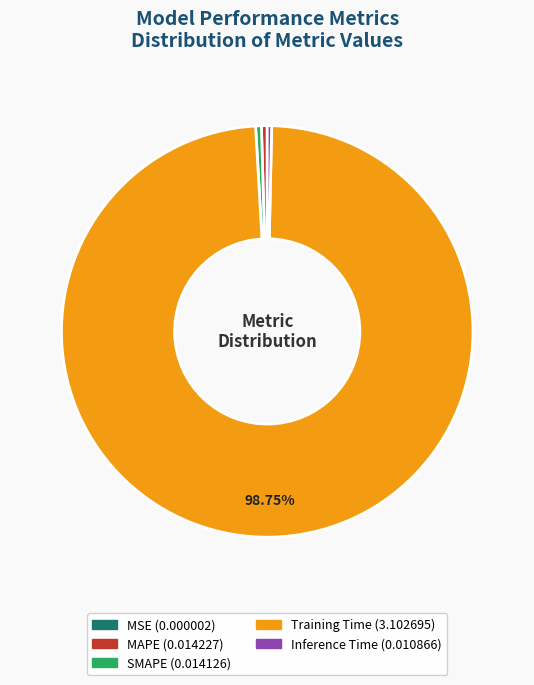

To the nearest percent, what is the average slice percentage?

20%